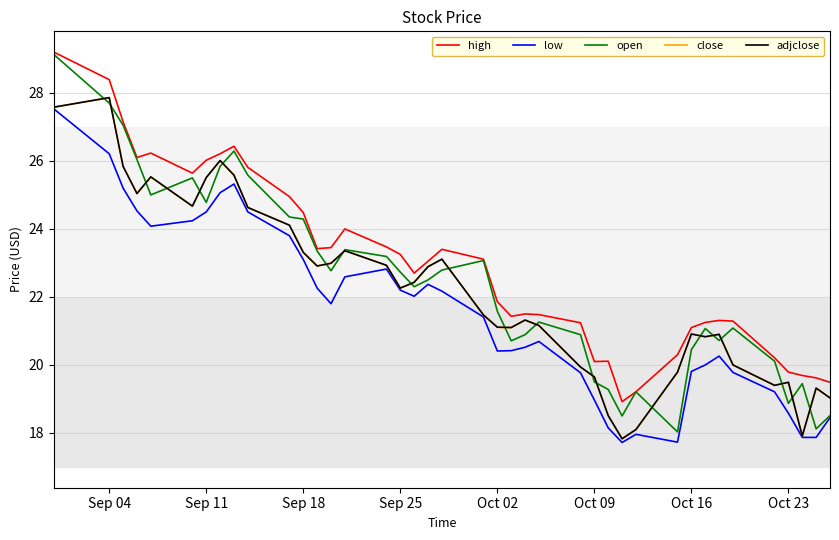

Does the chart display data point markers on the line(s)?

No